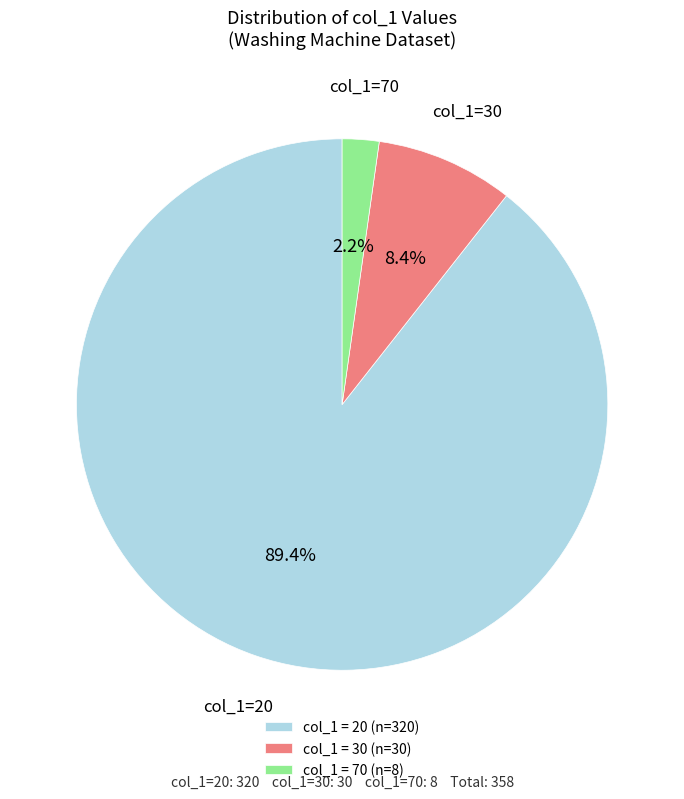

Which category accounts for the majority?

col_1 = 20 (n=320)